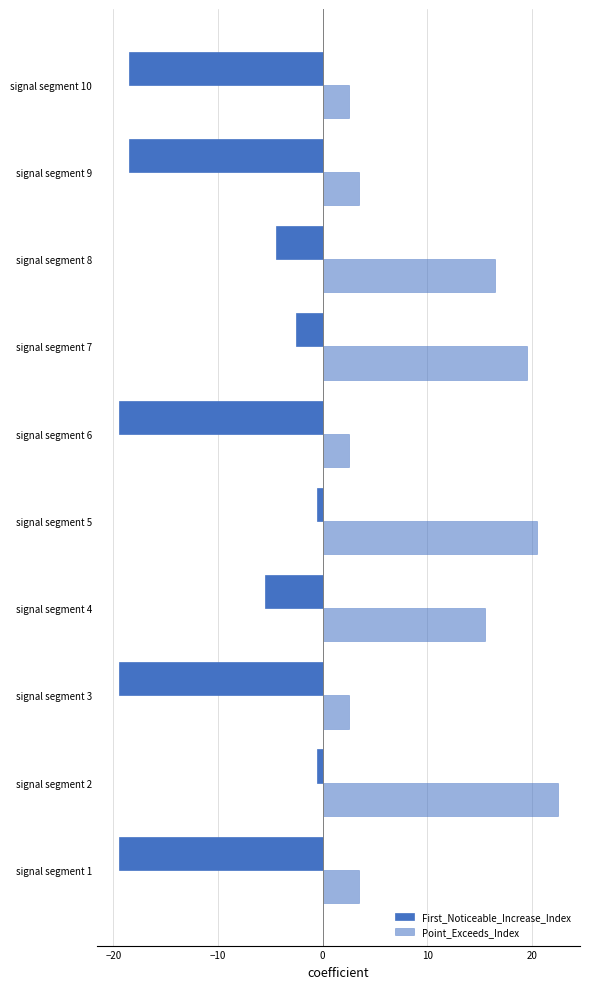

Reading right to left, list all the values displayed in this chart.

First_Noticeable_Increase_Index: -18.5	-18.5	-4.5	-2.5	-19.5	-0.5	-5.5	-19.5	-0.5	-19.5
Point_Exceeds_Index: 2.5	3.5	16.5	19.5	2.5	20.5	15.5	2.5	22.5	3.5